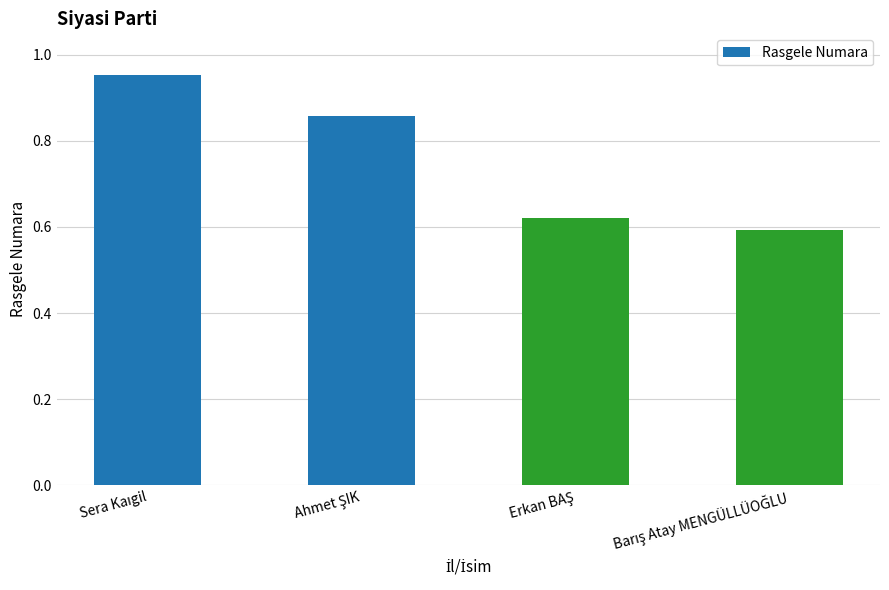

What is the average value?

0.8